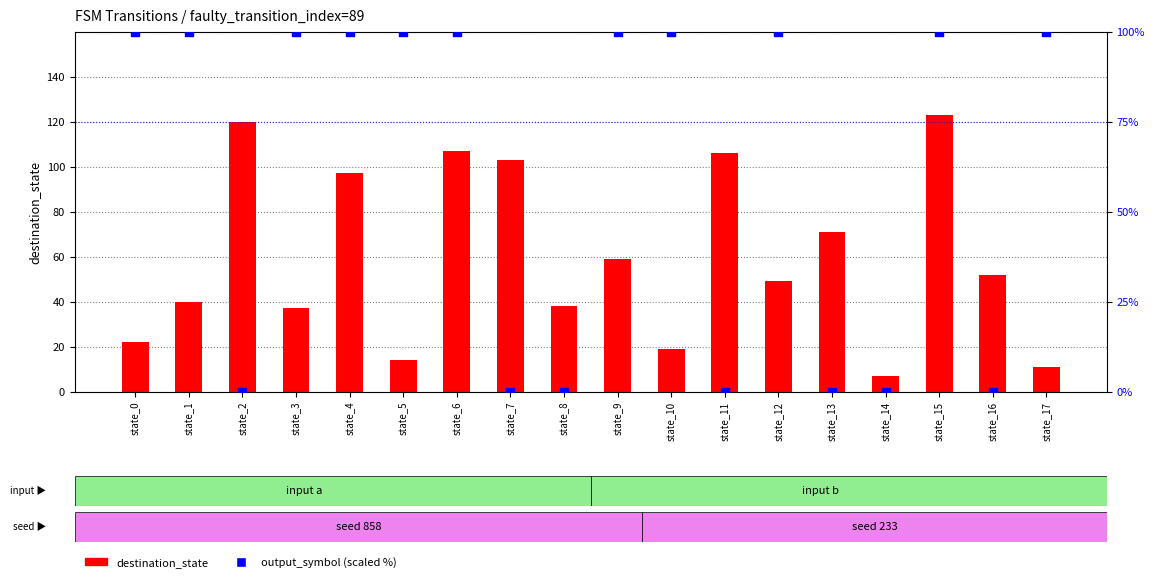

Which series has the largest Y range (max minus min)?

destination_state